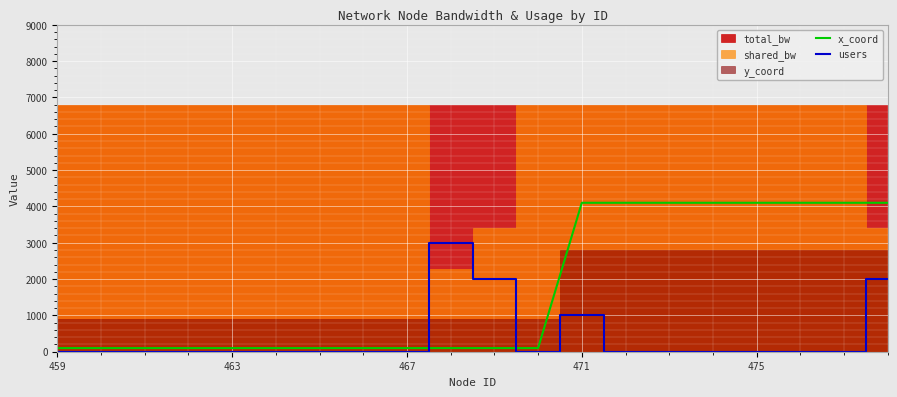

What is the maximum value for users?

3000